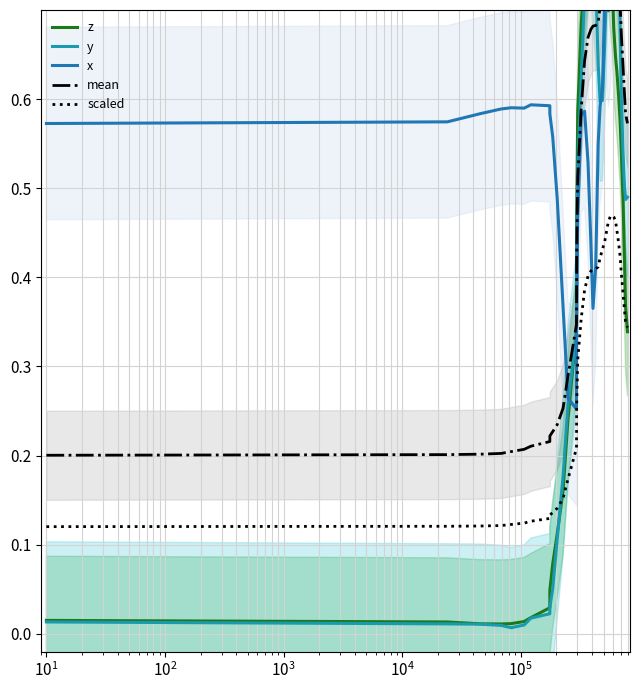

Does the chart have visible grid lines?

Yes